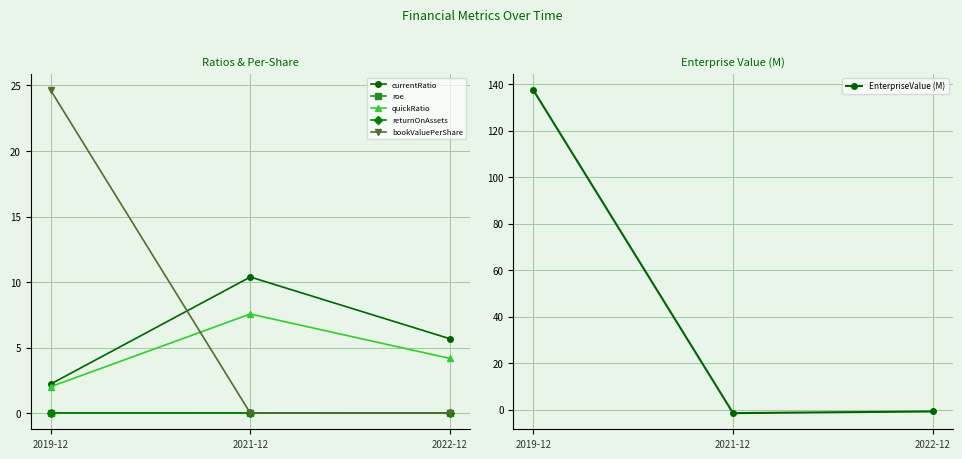

Is the value of quickRatio at 2021-12 greater than the value of roe at 2021-12?

Yes